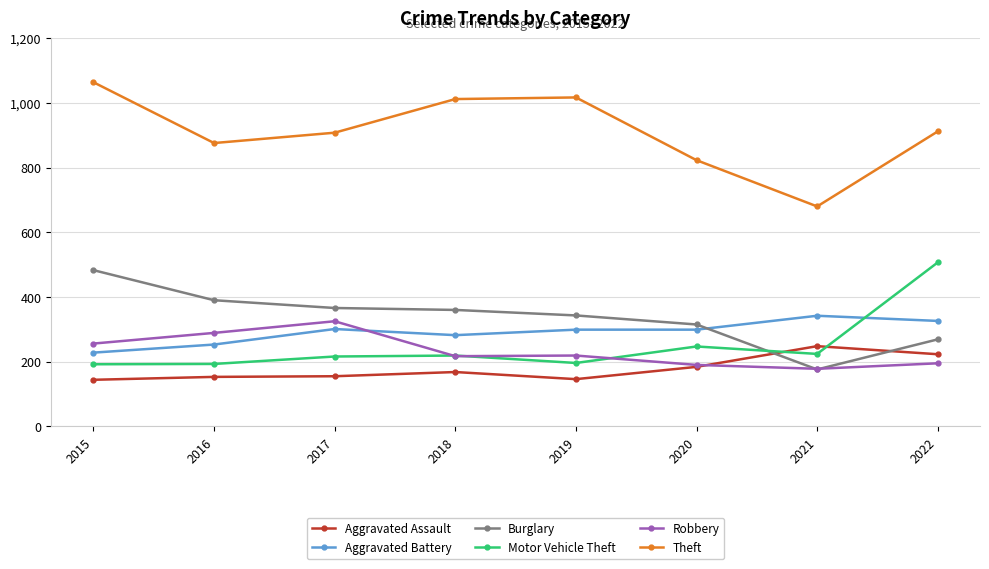

At which category is the sum across all series the highest?

2022